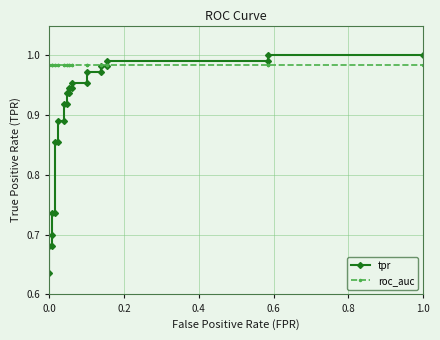

How many intersections are there between roc_auc and tpr?

1